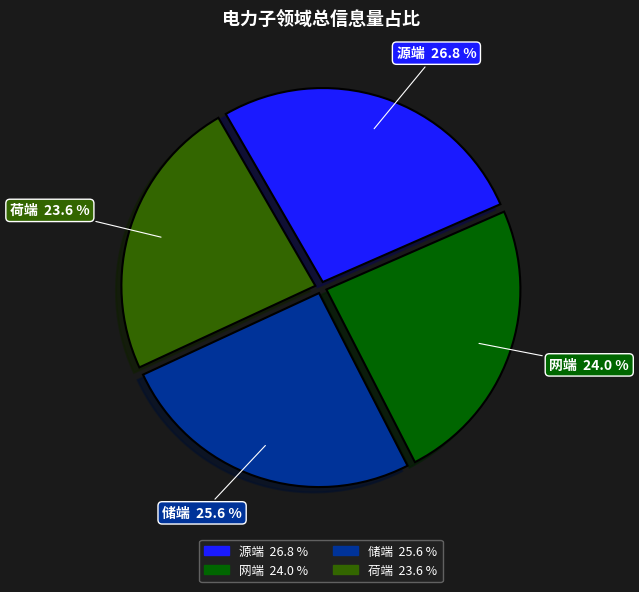

What is the ratio of the value at 源端 to the value at 储端?

1.0